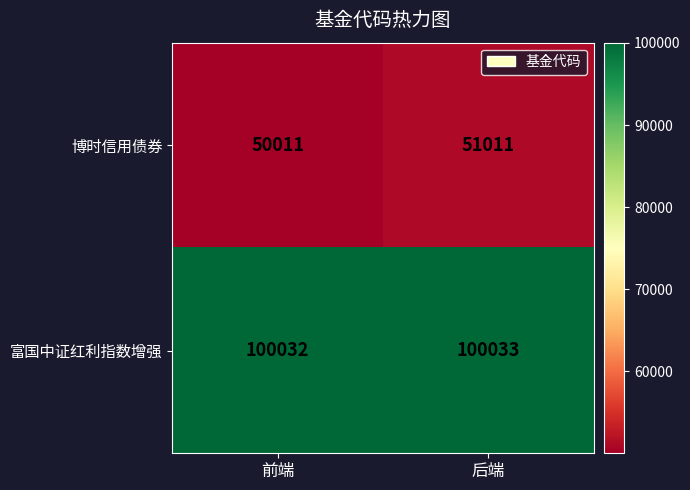

The 博时信用债券 series shows 51011 at 后端. True or false?

True